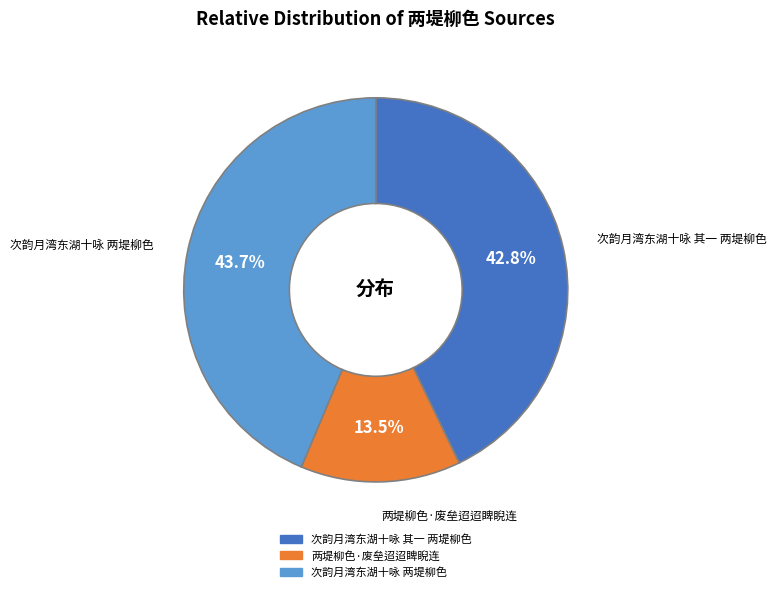

Which slice is the smallest?

两堤柳色·废垒迢迢睥睨连